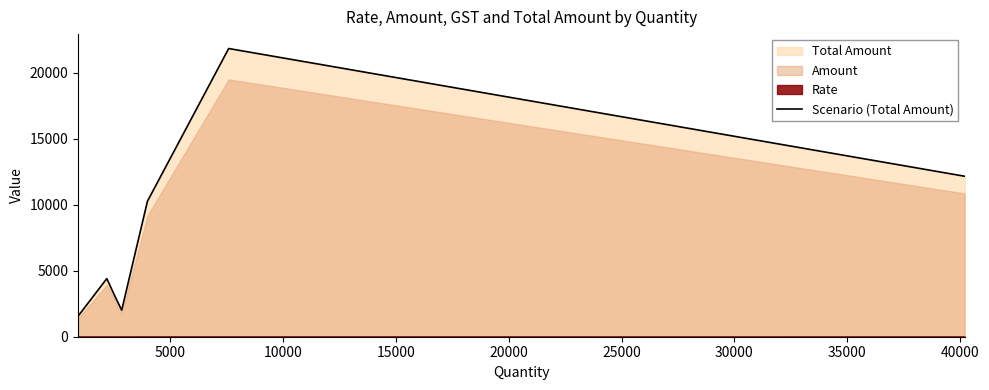

What is the sum of all values?

55426.4